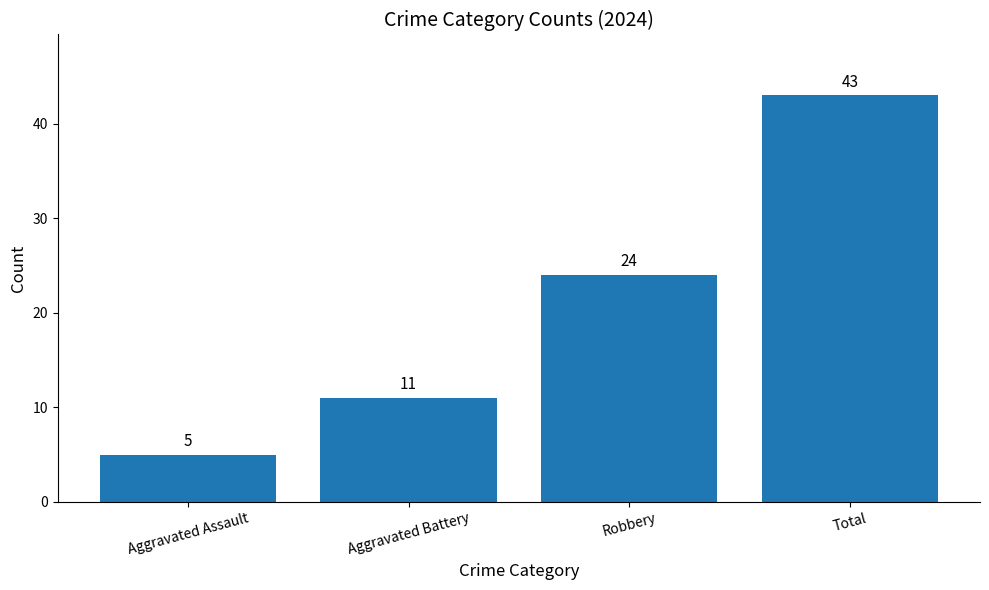

The chart shows a value of 5 at Aggravated Assault. True or false?

True